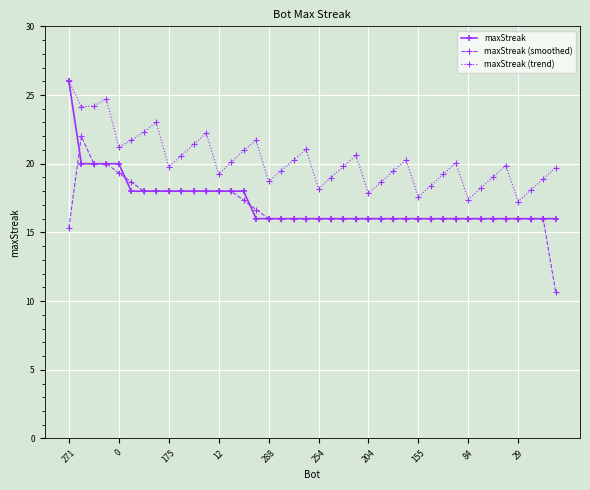

Which series has the largest total across all categories?

maxStreak (trend)